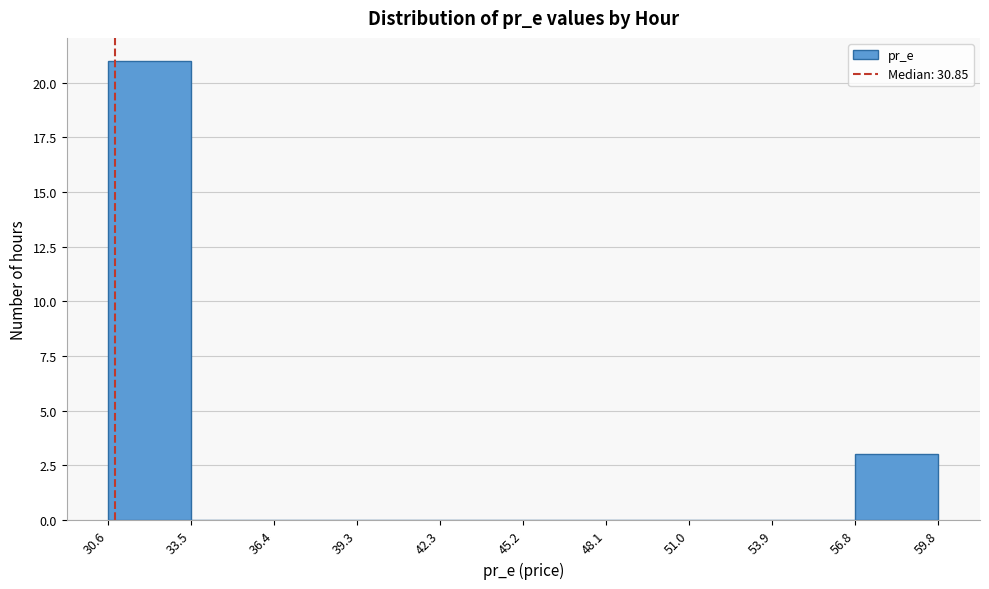

How tall is the bar that spans 56.8 to 59.8 on the x-axis? The values are not printed on the chart, so give them approximately, as read against the axis.

3